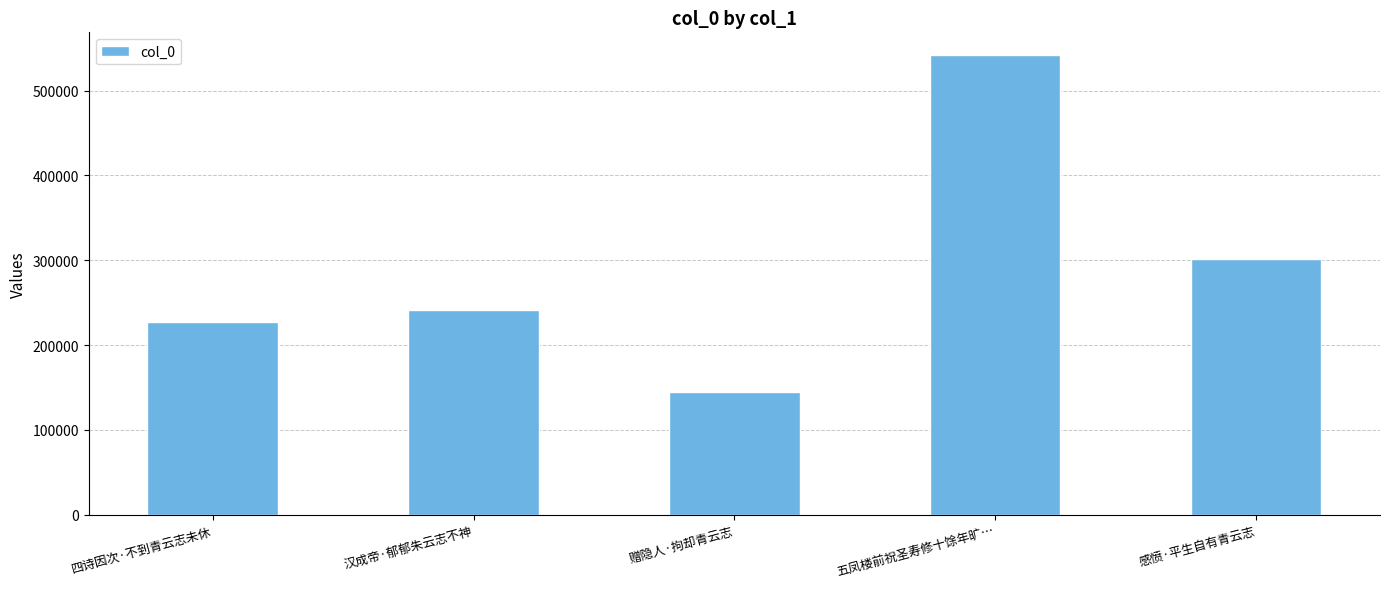

Reading left to right, list all the values displayed in this chart.

226752	241044	145134	541666	301825